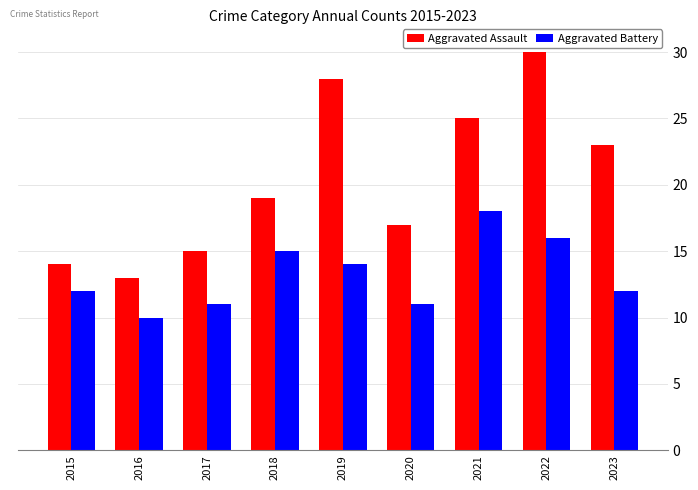

What is the value of the Aggravated Battery bar at the 4th from the left?

15